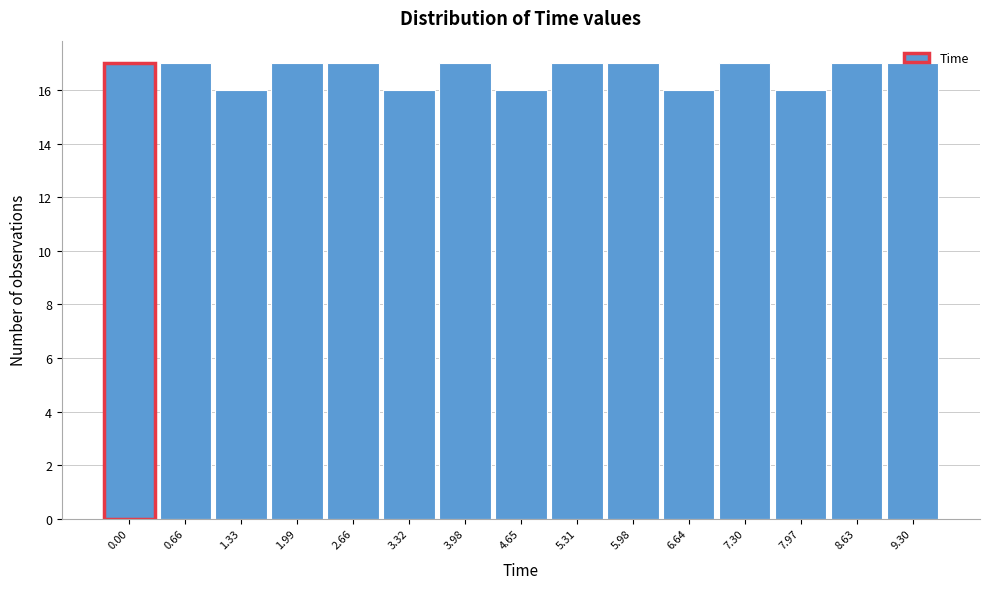

What is the sum of all values?

250